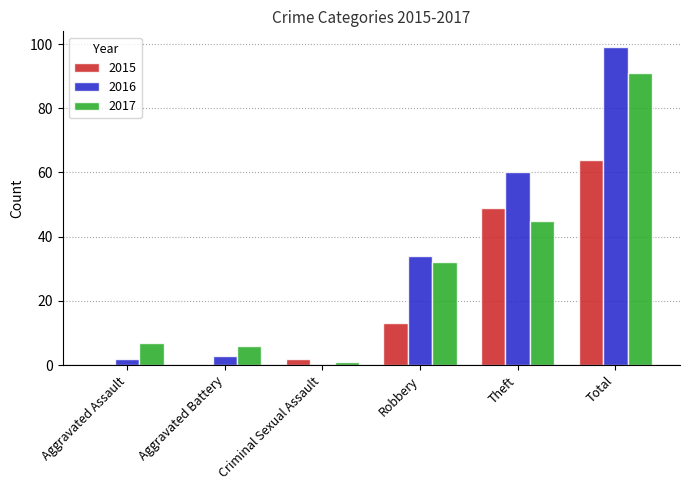

The 2016 series shows 99 at Total. True or false?

True